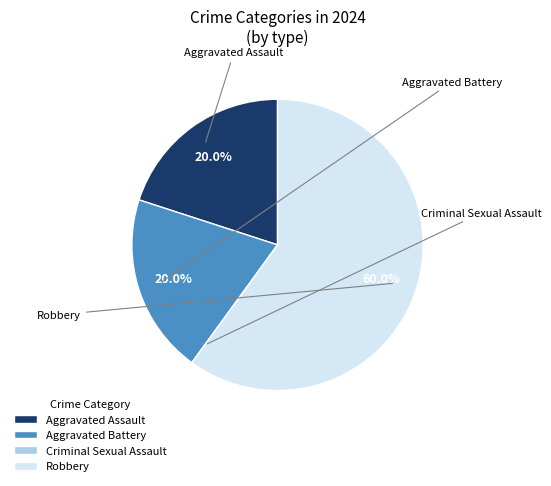

Which slice is the largest?

Robbery